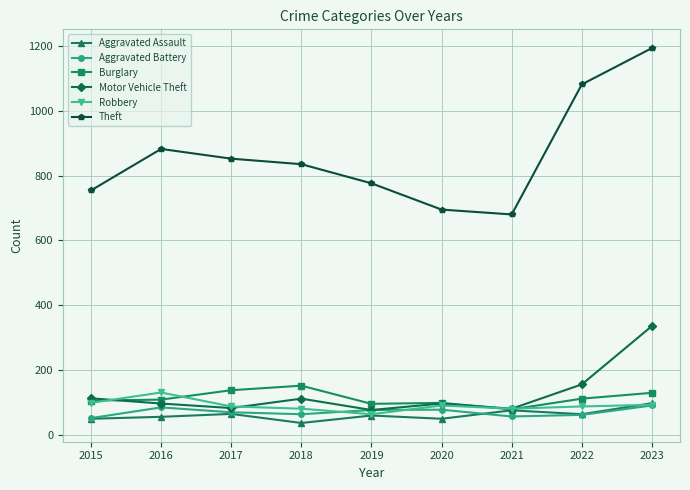

What is the difference between the Burglary values at 2020 and 2015?

7